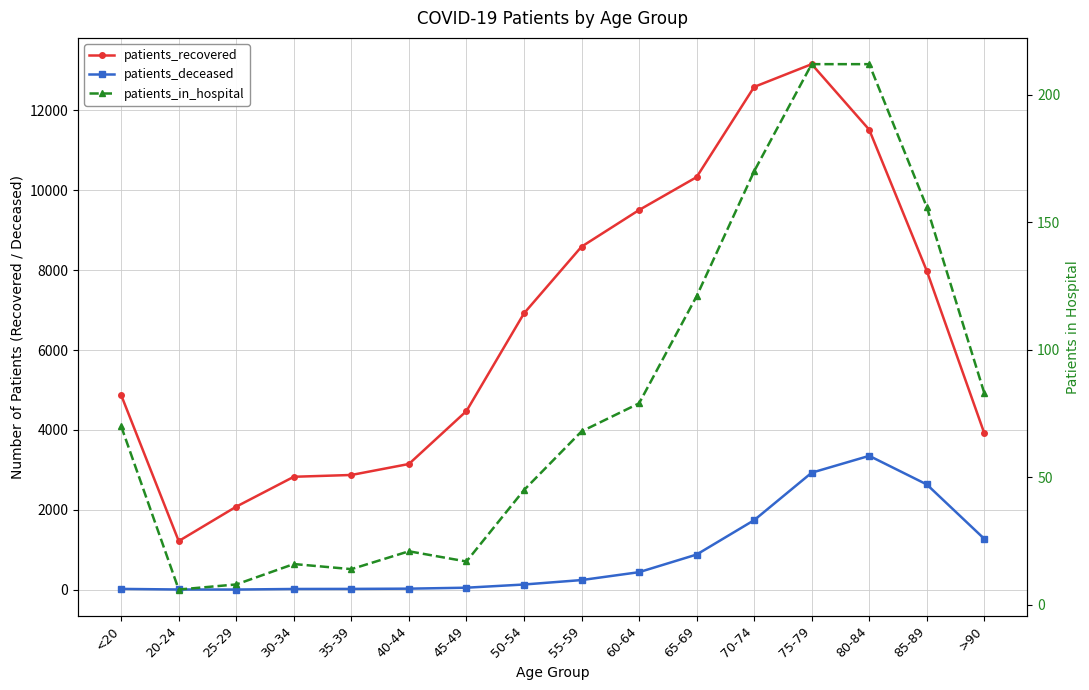

True or false: patients_recovered has a value of 1937 at 20-24.

False